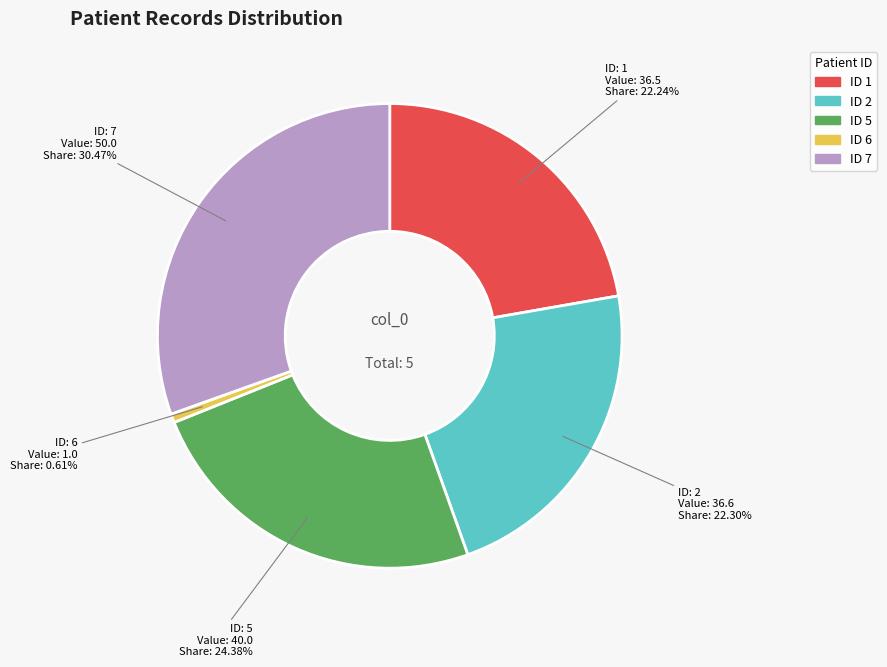

Is there any slice that represents more than half of the pie?

No